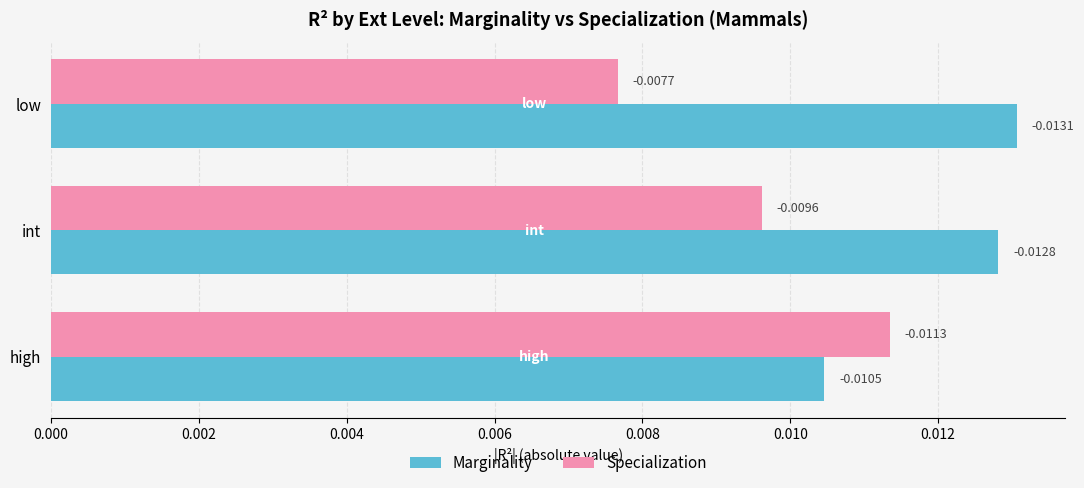

Which series has the widest spread of values?

Specialization